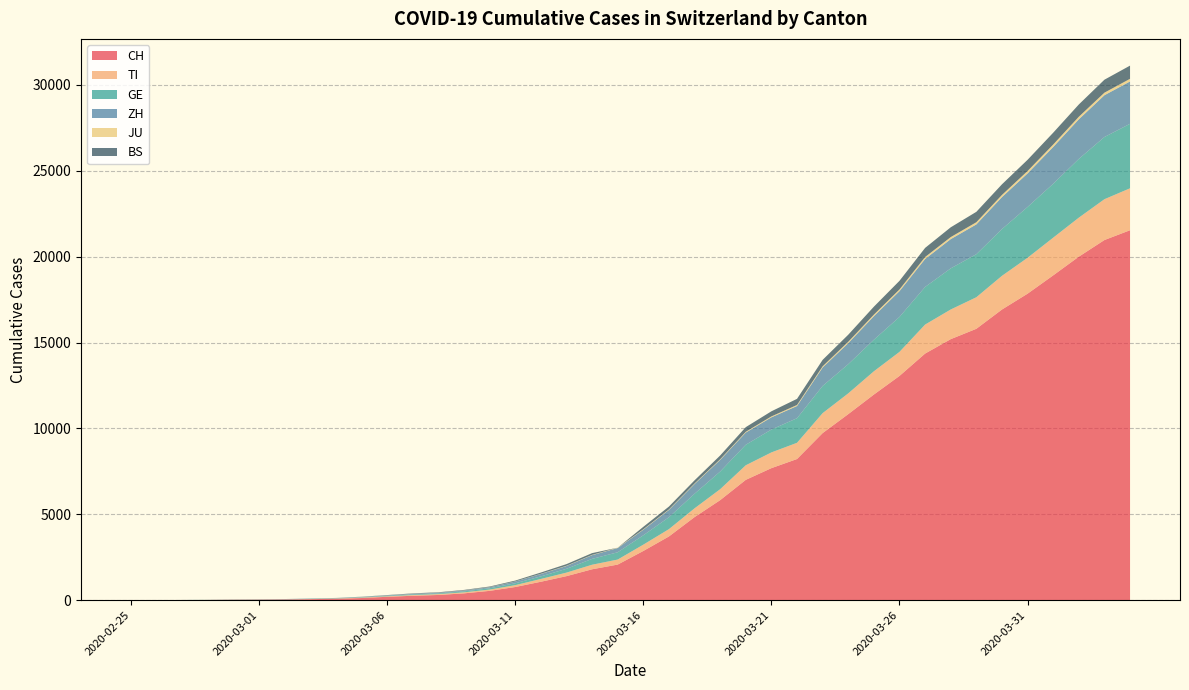

Reading left to right, extract all data points from this chart.

CH: 0	2	6	13	23	29	40	59	83	125	197	257	303	396	542	766	1072	1398	1798	2072	2864	3710	4836	5823	7005	7686	8217	9727	10831	11970	13054	14356	15195	15798	16920	17842	18908	19997	20965	21536
TI: 0	1	1	1	2	2	4	8	13	25	28	41	49	61	75	108	163	206	265	293	368	426	511	638	849	916	945	1162	1209	1354	1401	1688	1727	1837	1962	2091	2195	2271	2377	2442
GE: 0	1	1	4	8	9	10	13	14	17	25	38	40	56	76	109	150	222	340	423	544	692	848	1027	1194	1331	1430	1582	1699	1837	2033	2190	2393	2505	2721	2958	3137	3420	3621	3754
ZH: 0	0	2	2	6	7	10	13	15	23	29	34	40	49	62	101	140	163	218	250	326	429	568	679	711	711	711	1075	1223	1370	1502	1629	1703	1735	1861	1952	2141	2305	2433	2466
JU: 0	0	1	1	1	1	1	2	2	4	4	5	5	7	7	7	12	17	18	19	25	29	32	36	44	54	61	69	82	92	100	114	119	127	128	140	145	149	149	154
BS: 0	0	1	1	1	1	1	3	3	8	15	21	24	28	33	49	73	92	100	0	143	164	181	220	270	297	356	374	410	462	501	530	569	605	617	653	687	714	754	767